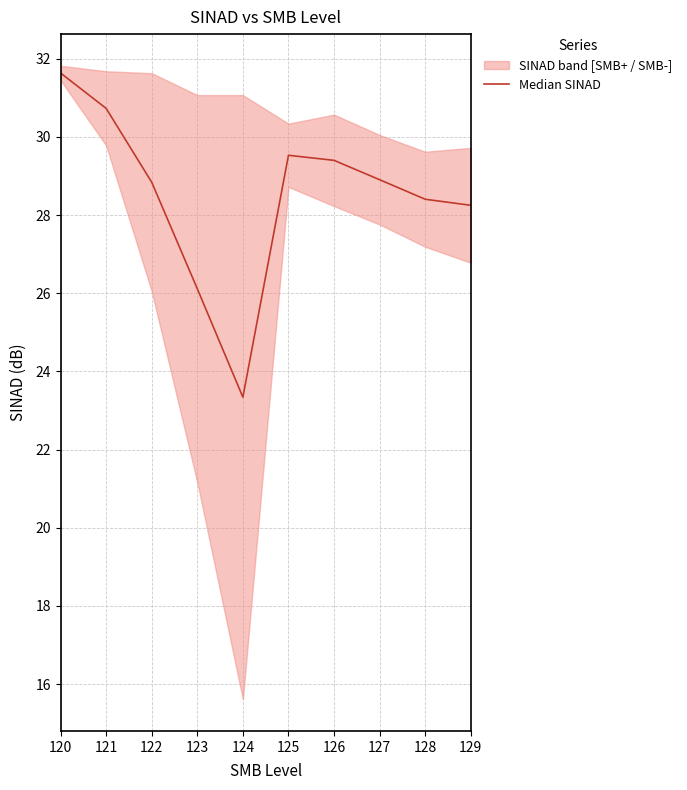

What is the ratio of the value at 124 to the value at 125?

0.8